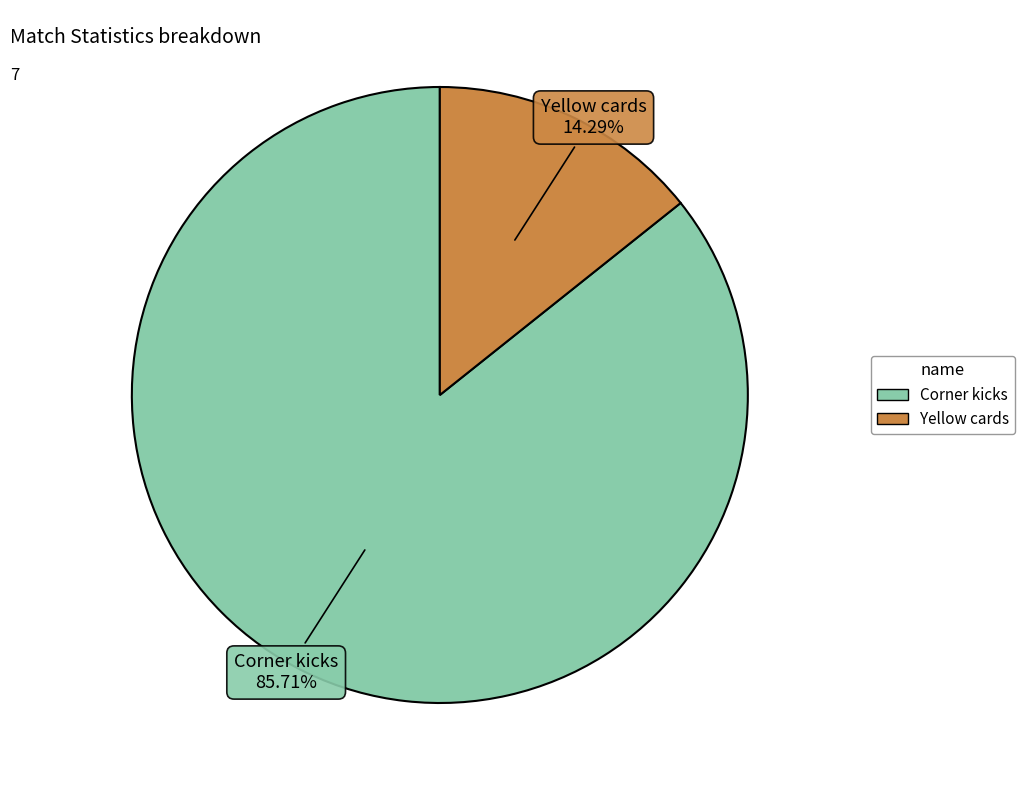

To the nearest percent, what is the combined percentage of Yellow cards and Corner kicks?

100%